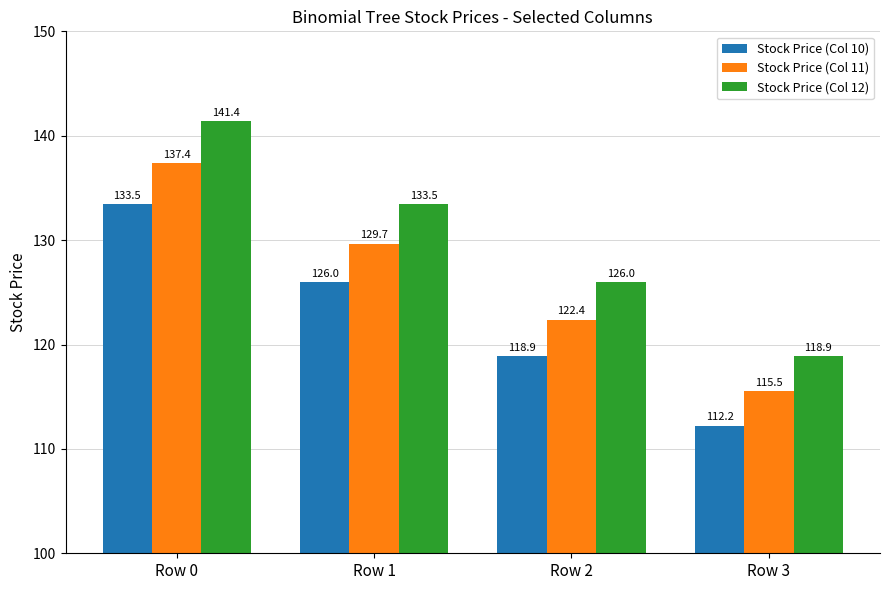

The Stock Price (Col 12) series shows 174.3 at Row 2. True or false?

False